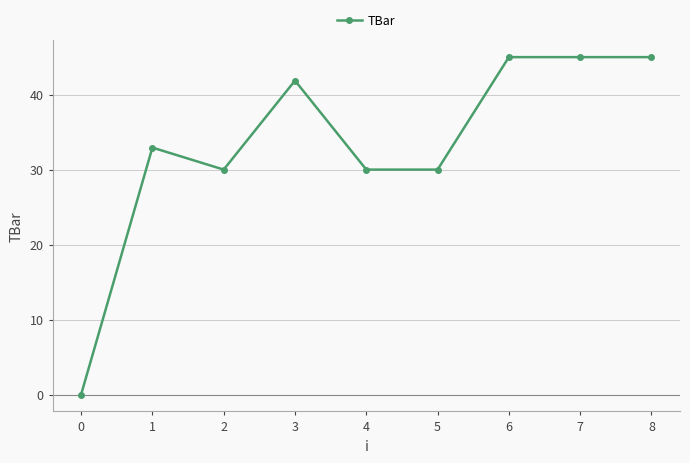

At which category does the data reach its first local peak?

1